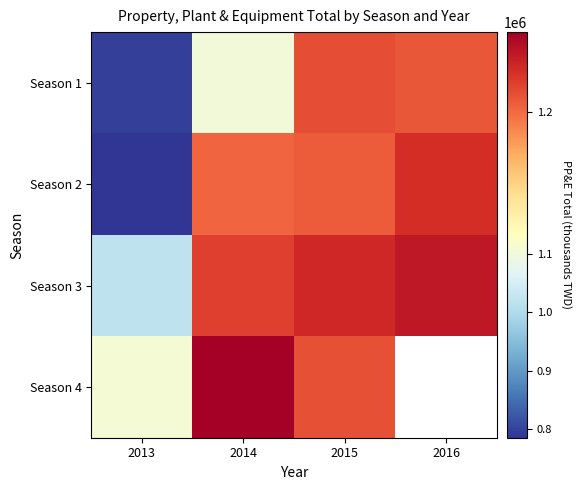

True or false: Season 3 has a value of 1018847.0 at 2013.

True